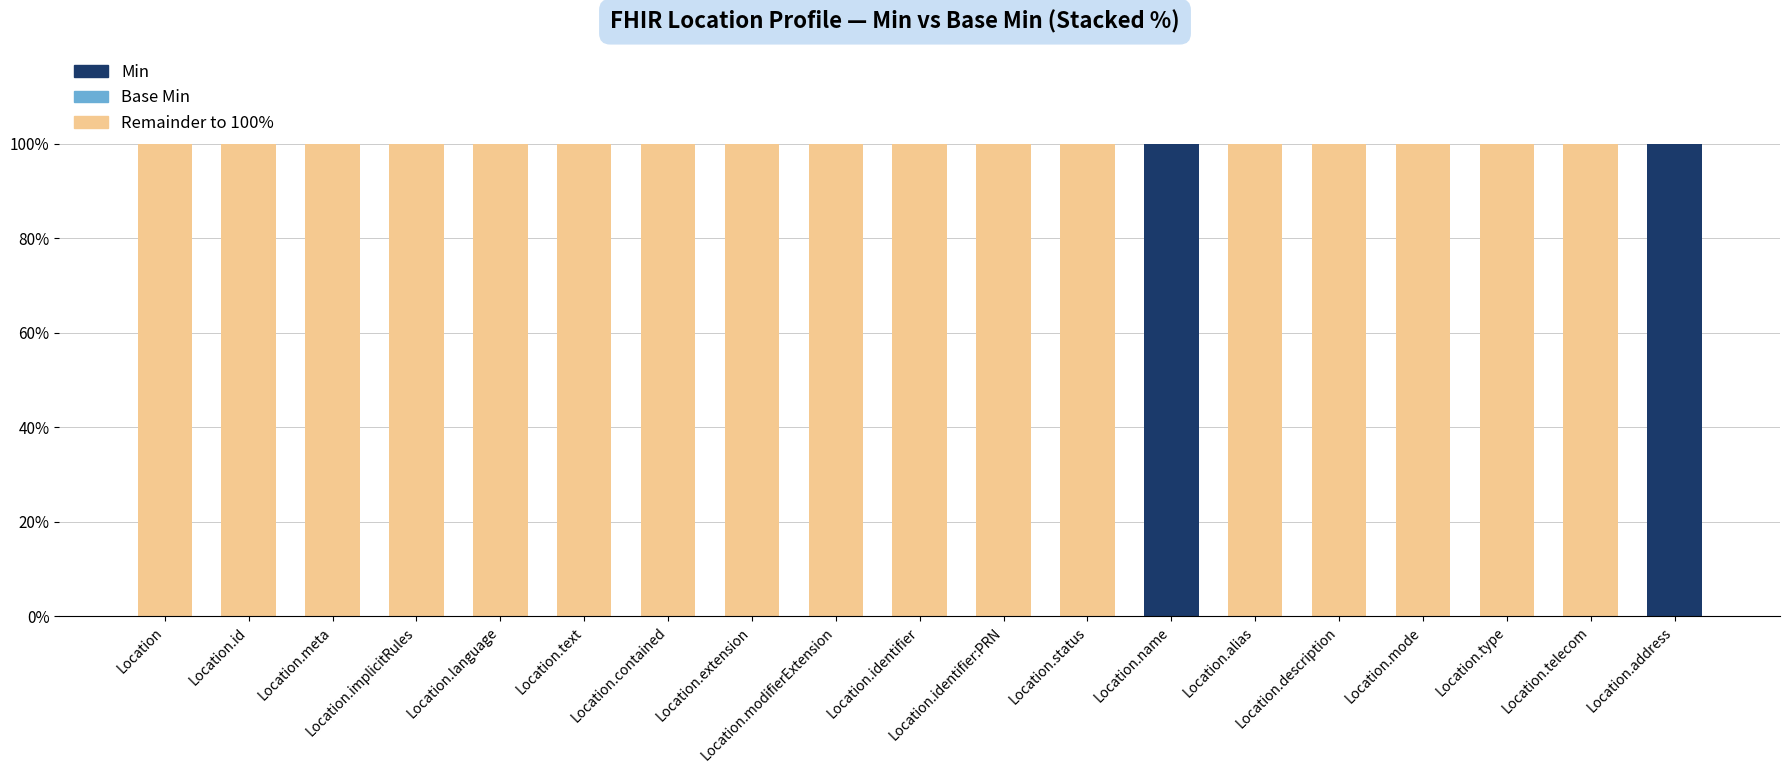

Does the chart contain stacked bars?

Yes